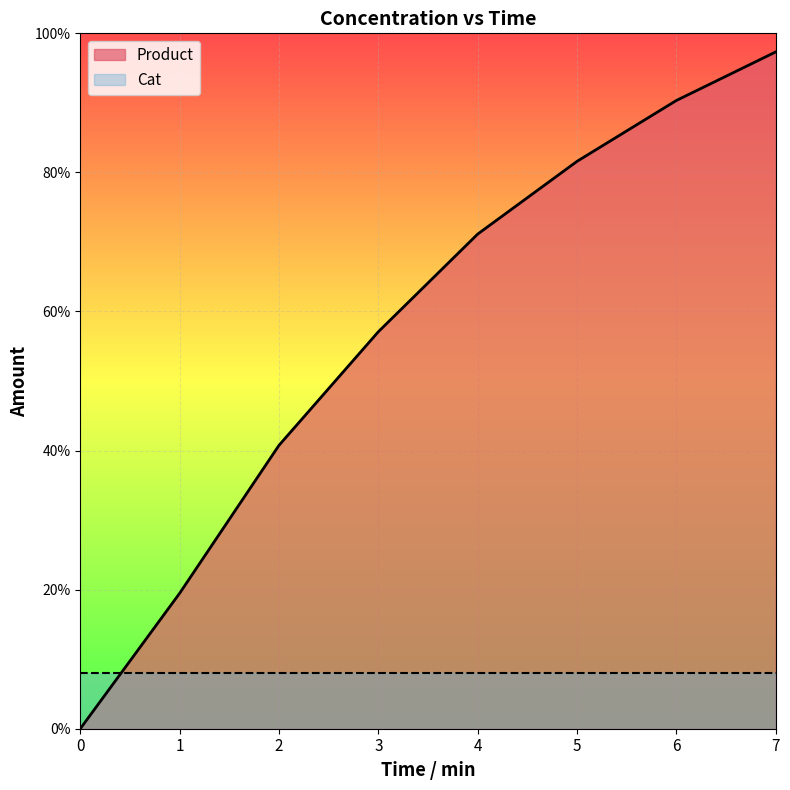

True or false: the data has more than 1 interior local peaks.

False